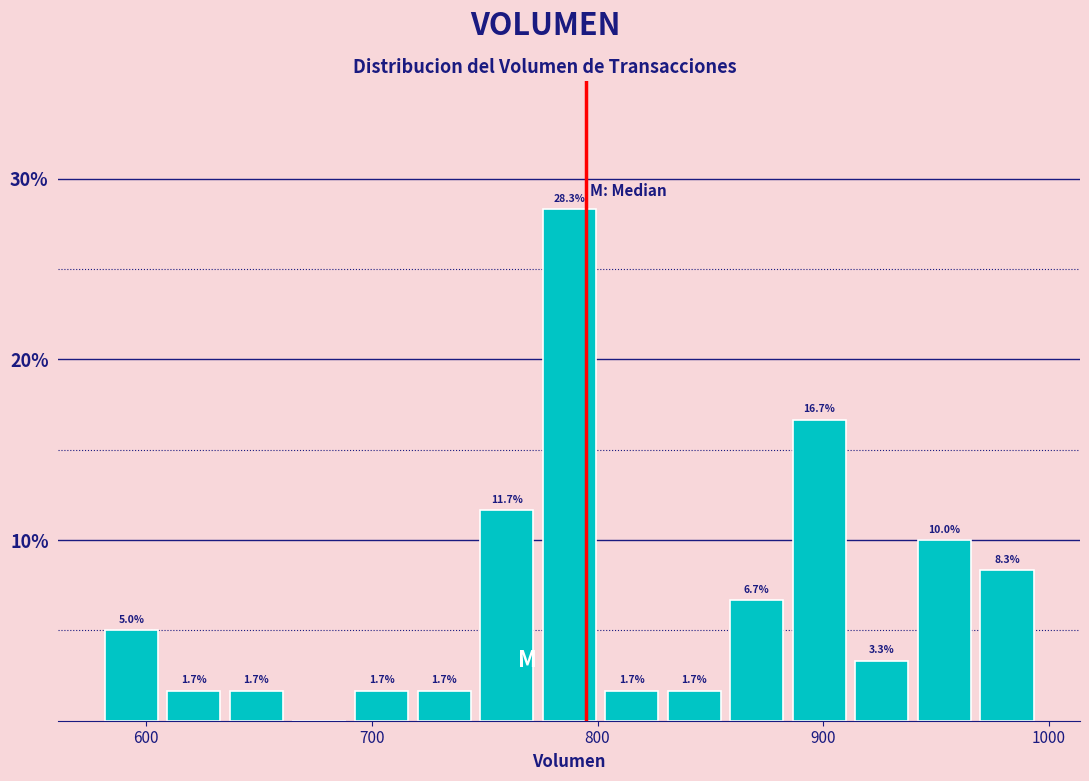

Read against the x-axis, roughly where is the centre of the tallest bar?

790